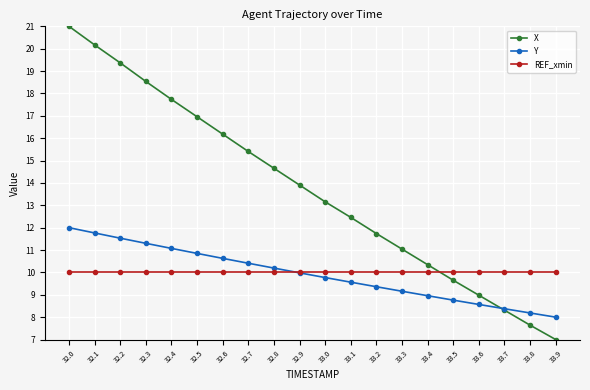

Reading left to right, list all the values displayed in this chart.

X: 21.0	20.2	19.4	18.5	17.7	17.0	16.2	15.4	14.7	13.9	13.2	12.5	11.7	11.0	10.3	9.7	9.0	8.3	7.6	7.0
Y: 12.0	11.8	11.5	11.3	11.1	10.8	10.6	10.4	10.2	10.0	9.8	9.6	9.4	9.2	9.0	8.8	8.6	8.4	8.2	8.0
REF_xmin: 10.0	10.0	10.0	10.0	10.0	10.0	10.0	10.0	10.0	10.0	10.0	10.0	10.0	10.0	10.0	10.0	10.0	10.0	10.0	10.0